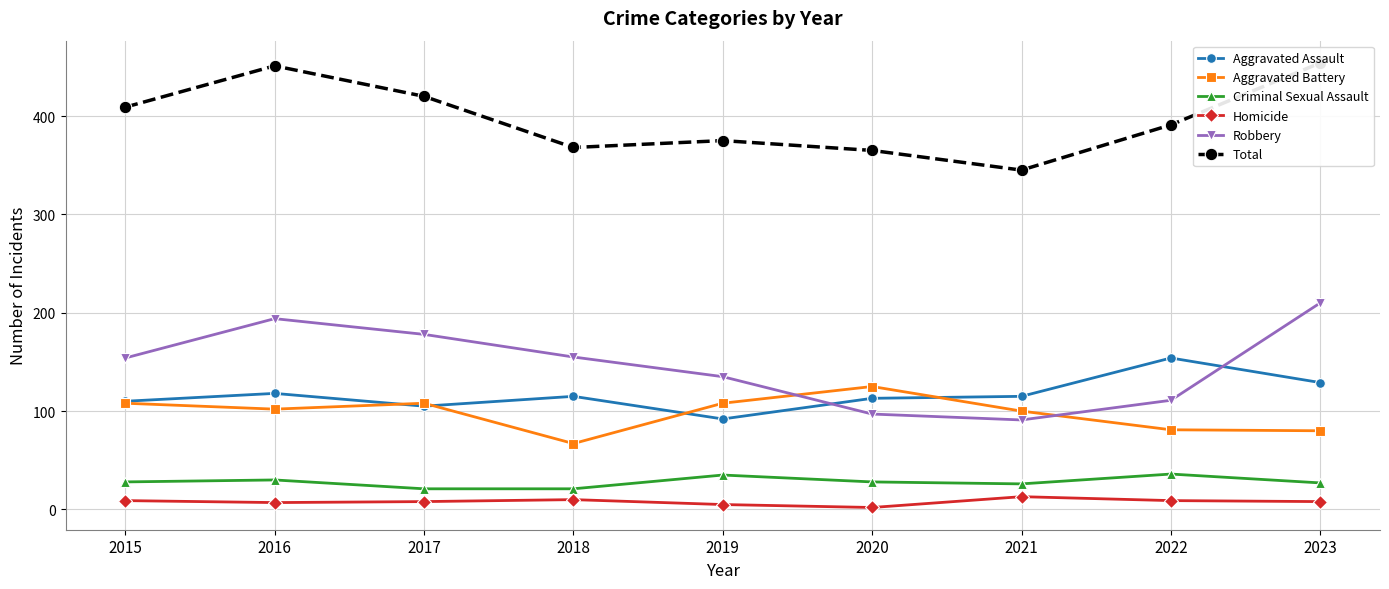

Where do Robbery and Aggravated Battery first cross each other?

2019 and 2020